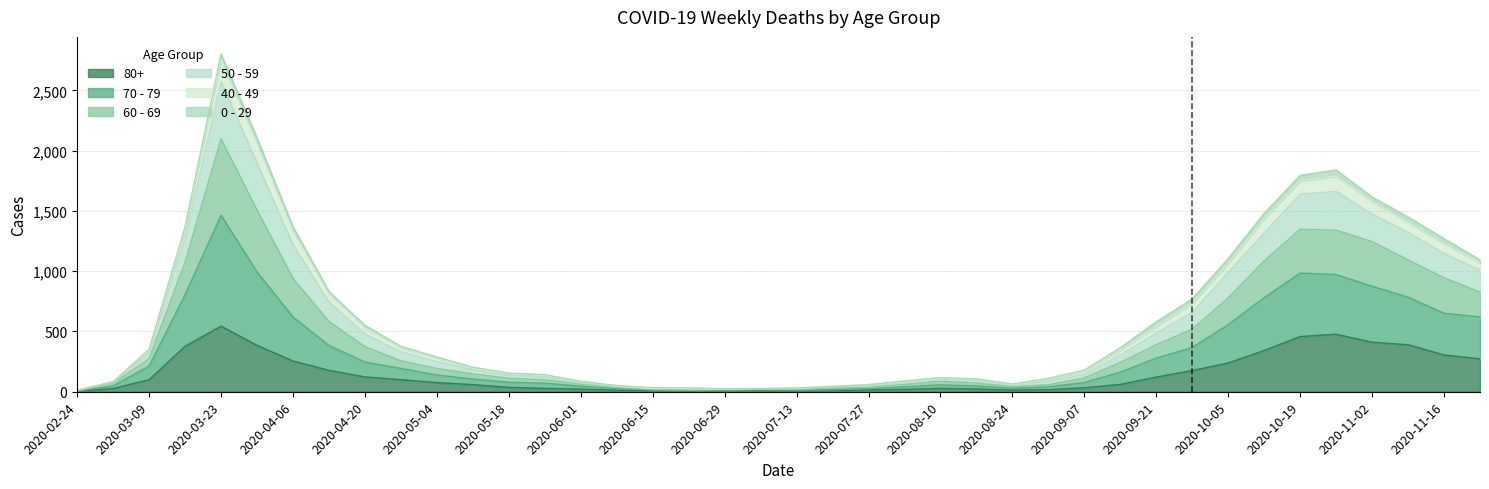

Does the chart display data point markers on the line(s)?

No